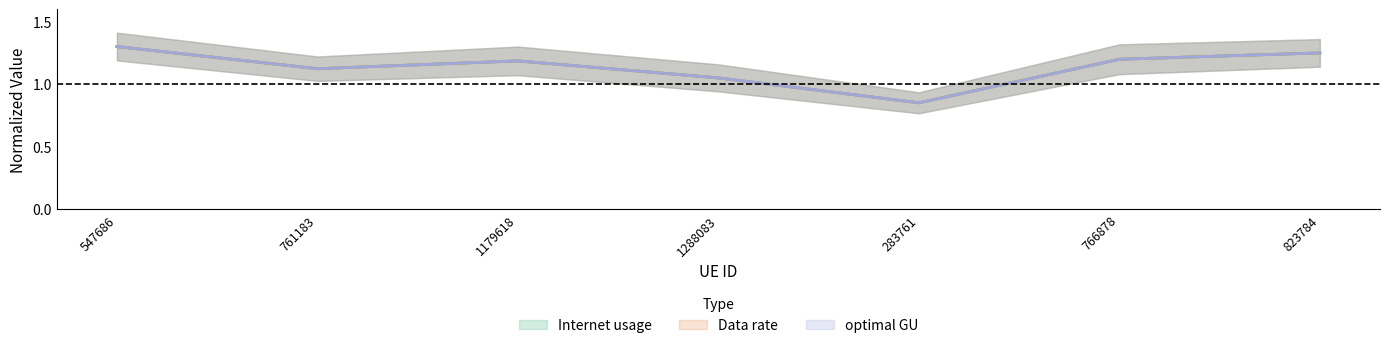

True or false: optimal GU has a value of 1.1 at 761183.

True